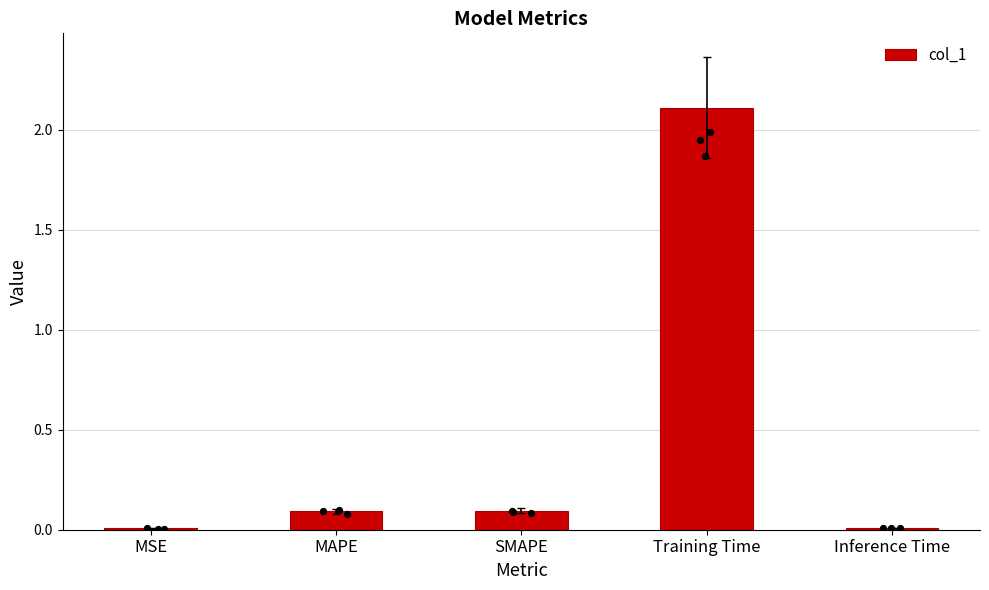

What is the change in value from SMAPE to Inference Time?

-0.1